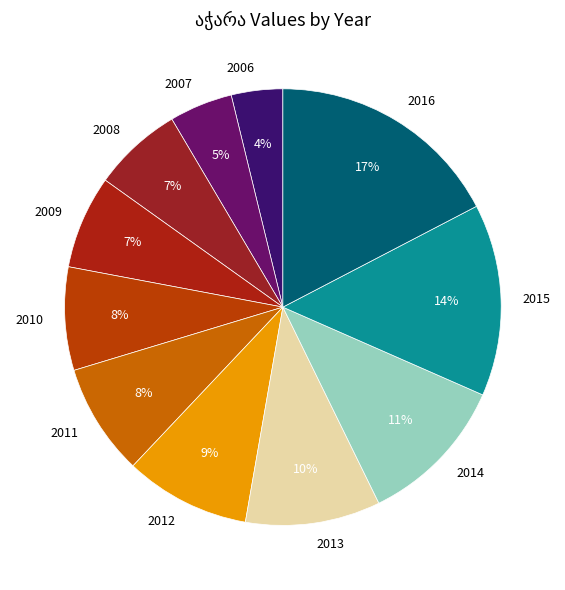

Does 2006 account for over 50% of the chart?

No